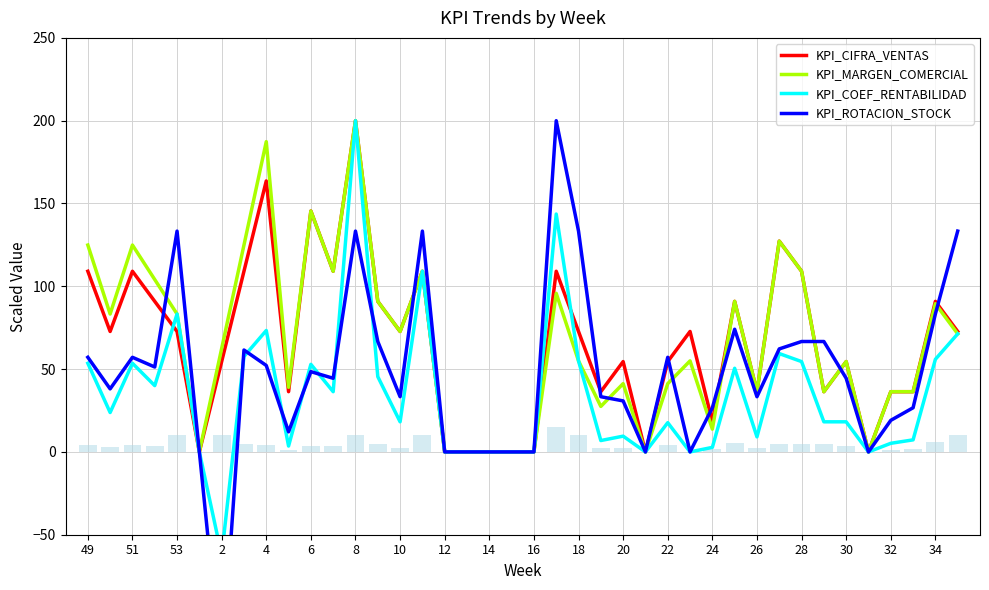

What is the maximum value for KPI_CIFRA_VENTAS?

200.0